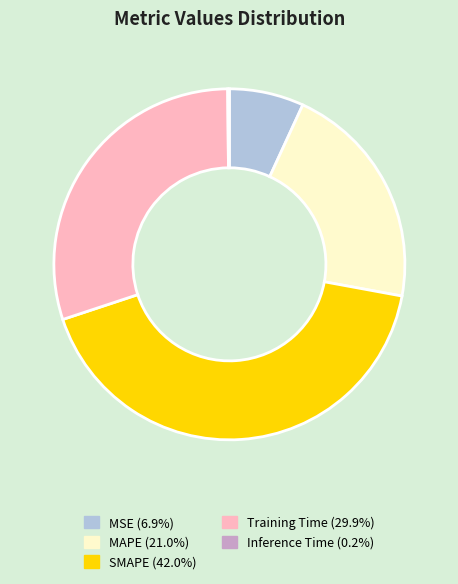

Which category has the biggest portion of the pie?

SMAPE